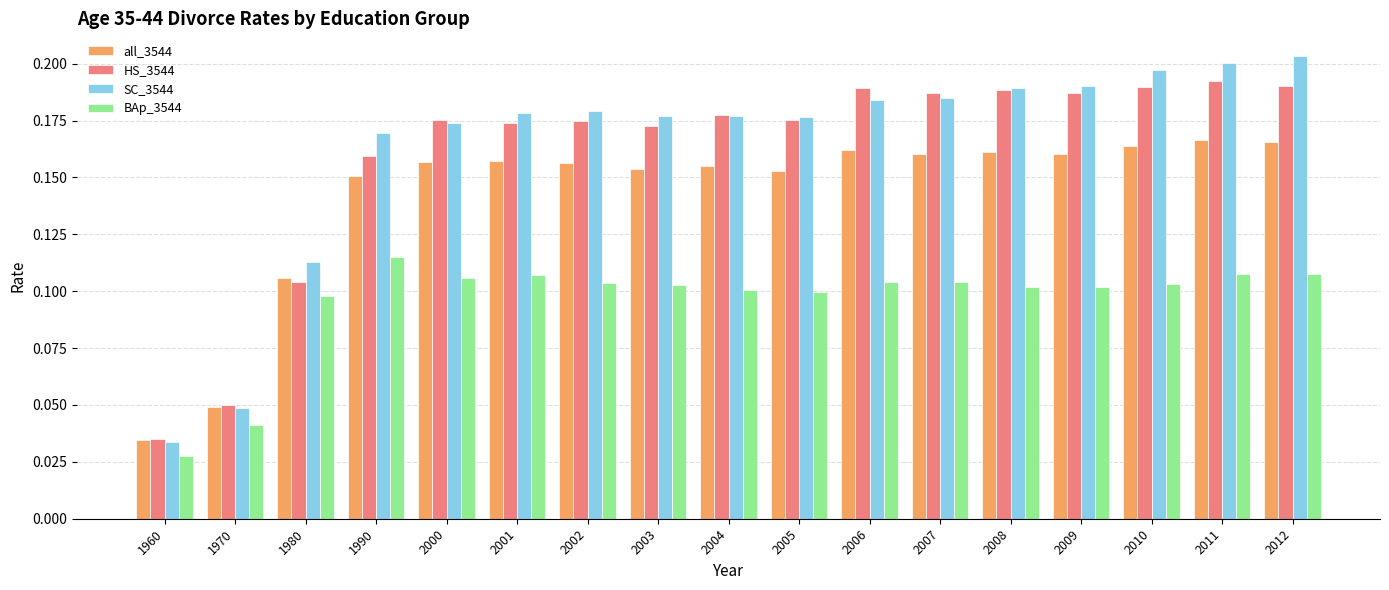

What are all the series names shown in the legend?

all_3544, HS_3544, SC_3544, BAp_3544